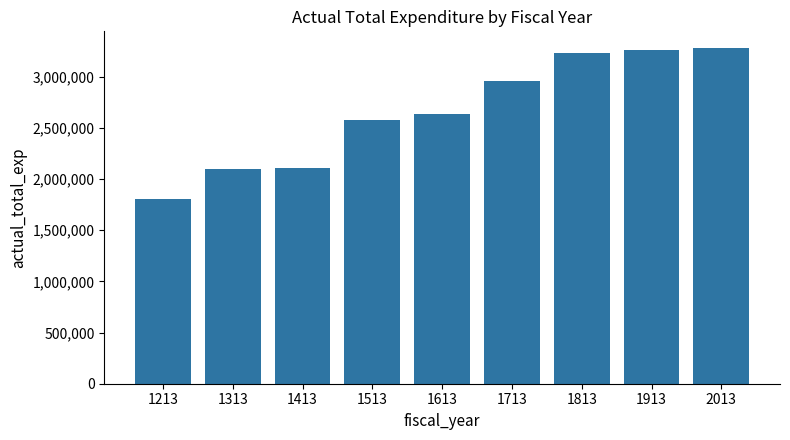

What is the maximum value shown in the chart?

3279014.4